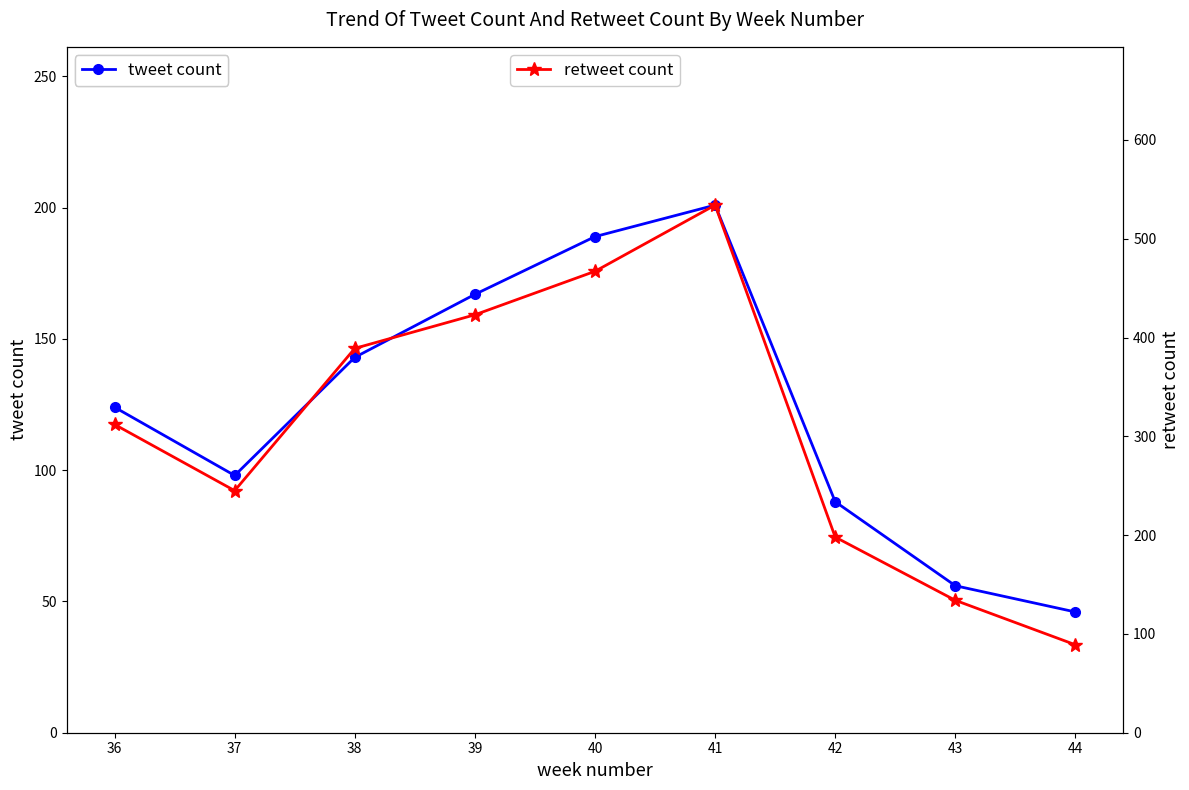

Reading left to right, what are all the values shown in this chart?

tweet count: 36=124	37=98	38=143	39=167	40=189	41=201	42=88	43=56	44=46
retweet count: 36=312	37=245	38=389	39=423	40=467	41=534	42=198	43=134	44=89